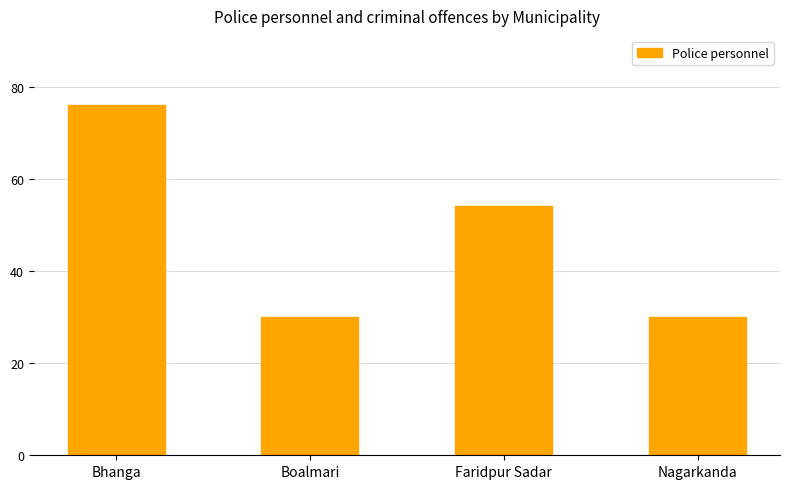

Reading right to left, what are all the values shown in this chart?

30	54	30	76